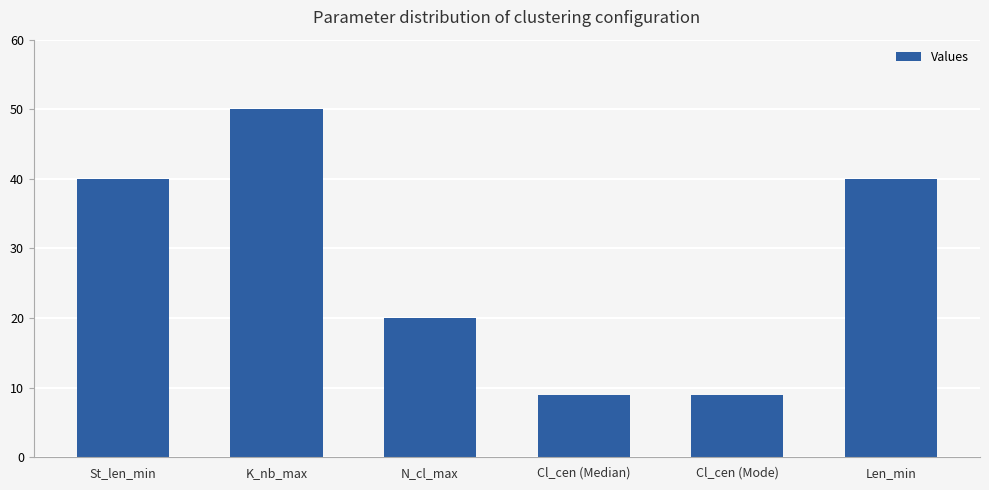

What is the change in value from Cl_cen (Mode) to Len_min?

+31